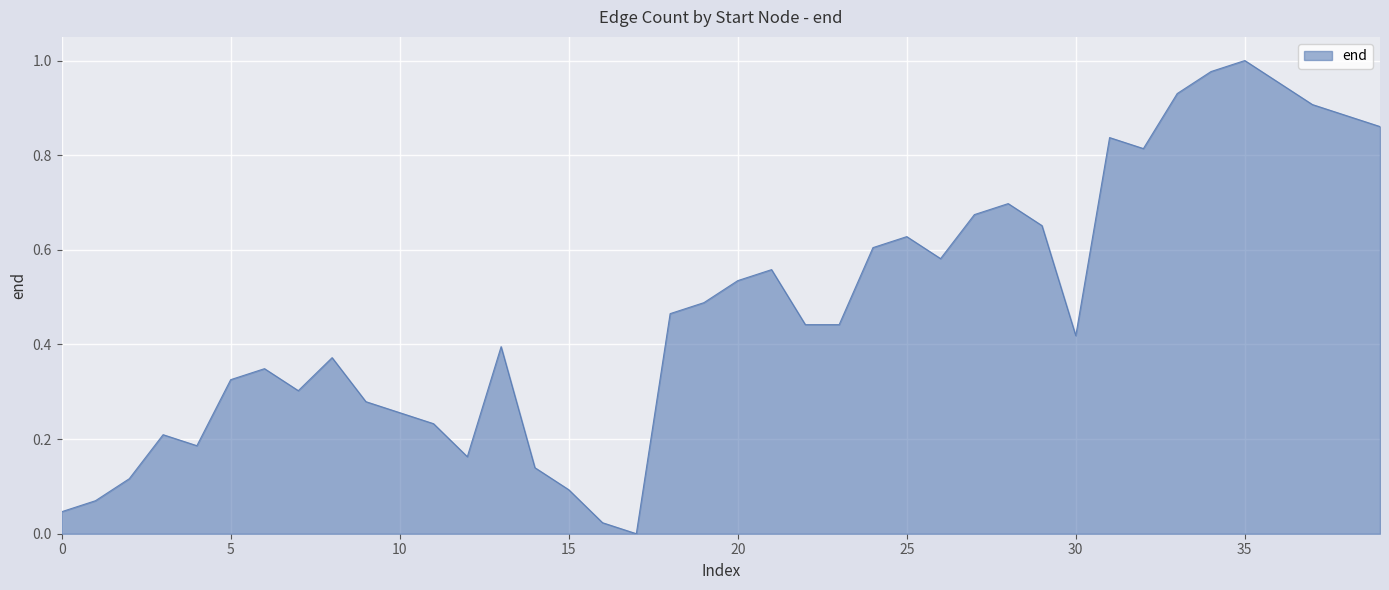

What is the value of the 7th point from the left?

0.3